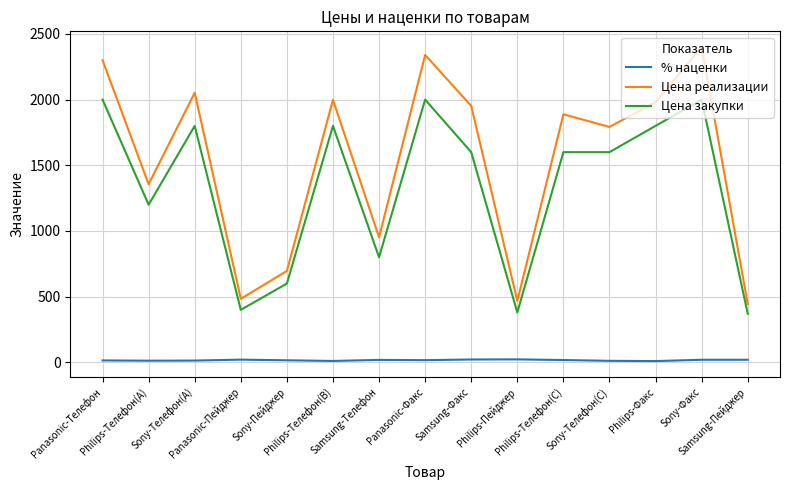

True or false: Цена реализации and Цена закупки intersect in this chart.

False